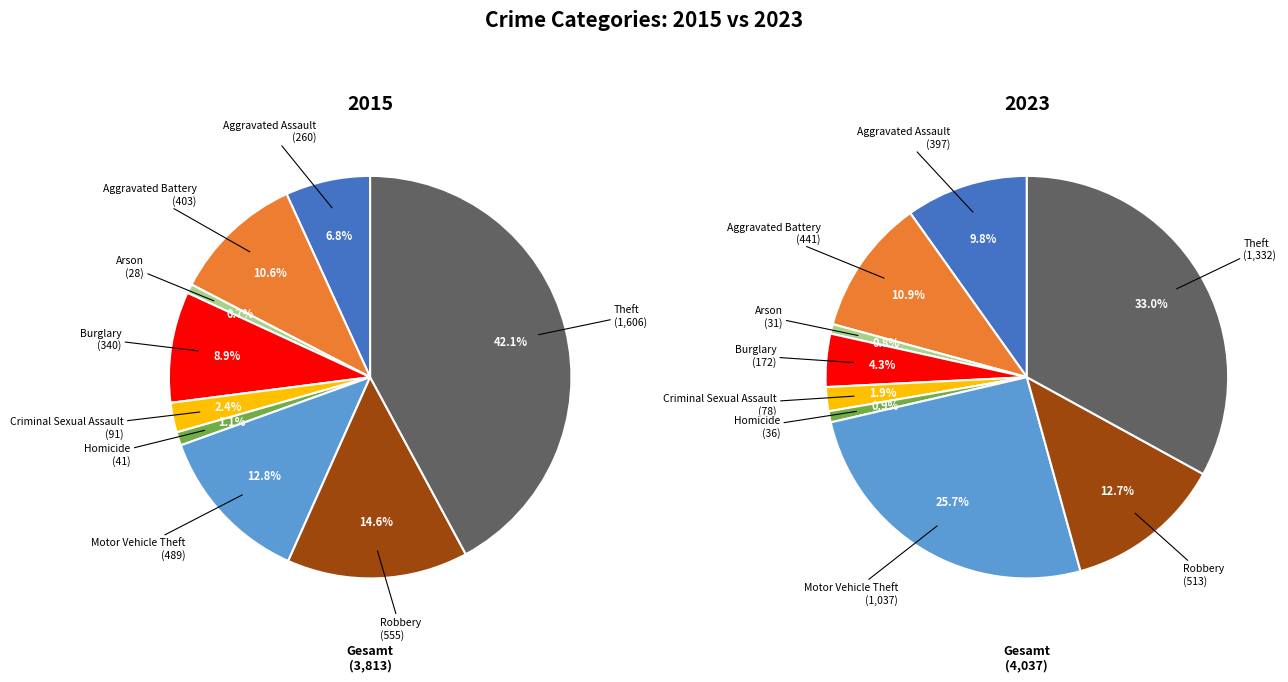

Rank the series by their average value, from lowest to highest.

values_2015, values_2023